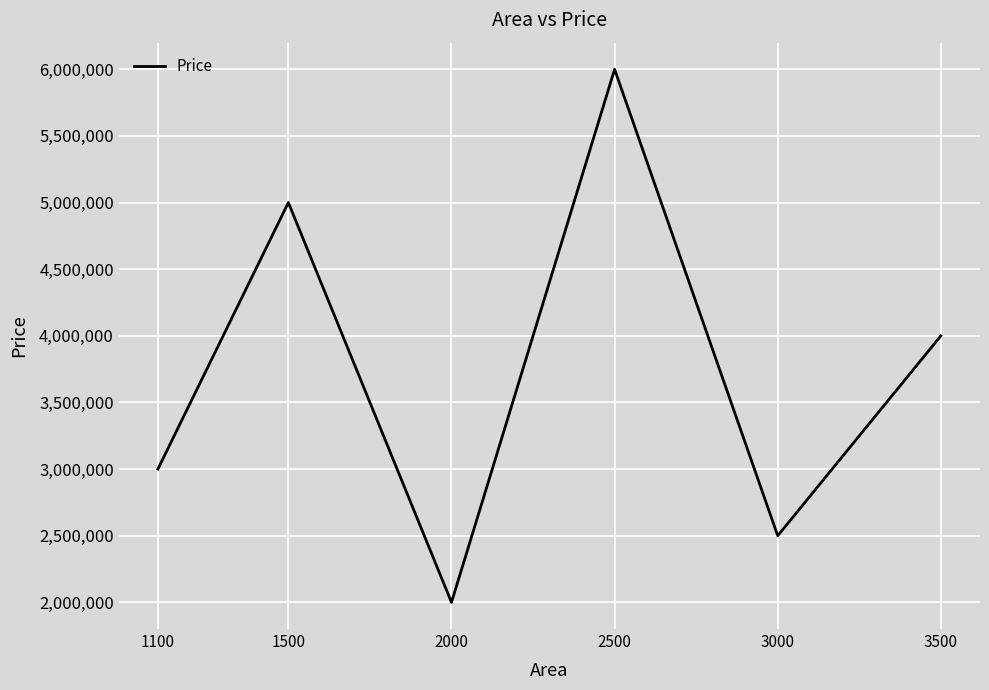

What is the smallest value displayed?

2000000